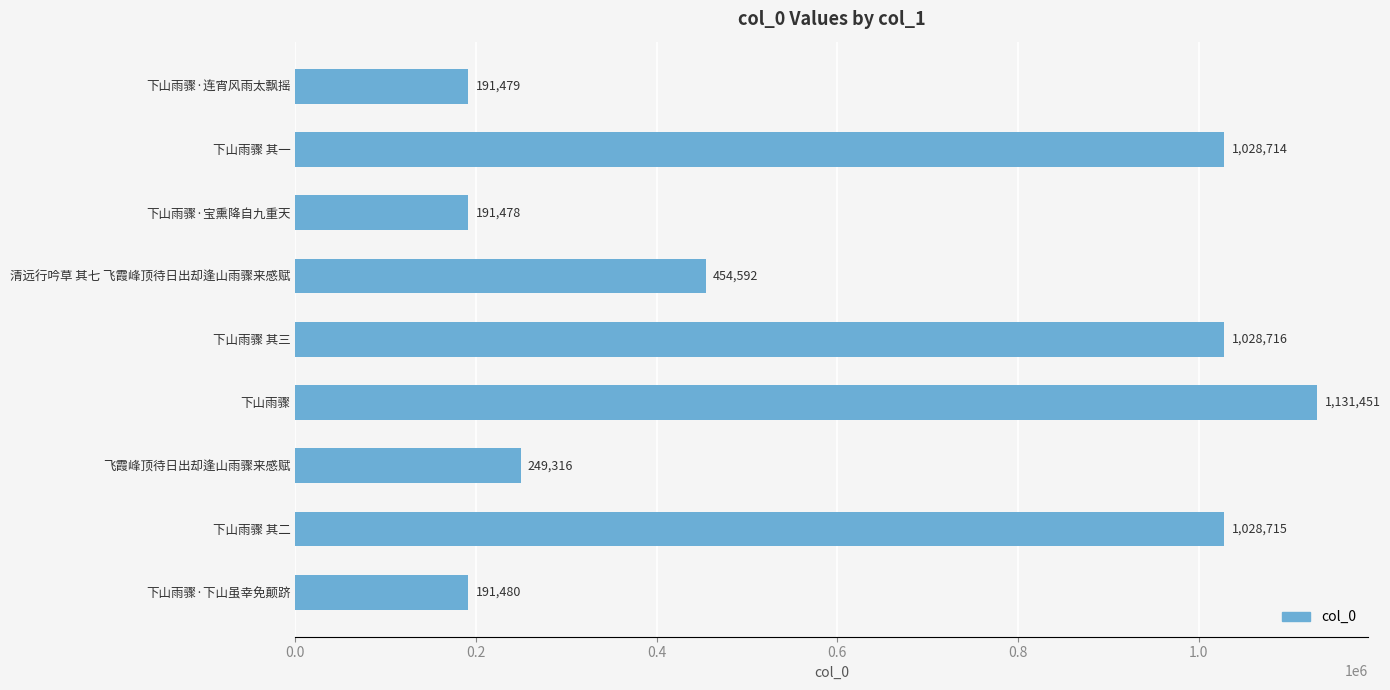

Approximately how many times larger is the value at 下山雨骤·下山虽幸免颠跻 compared to 飞霞峰顶待日出却逢山雨骤来感赋?

0.8